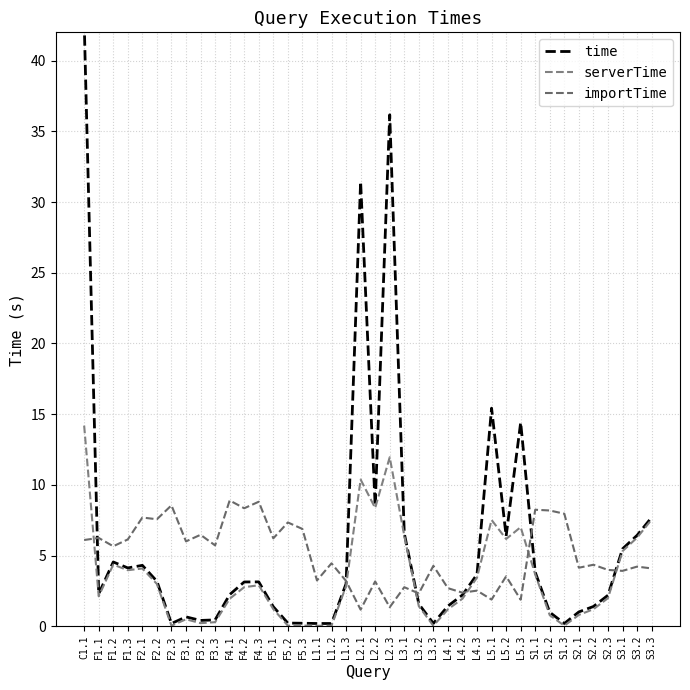

How many interior local peaks does the importTime series have?

16